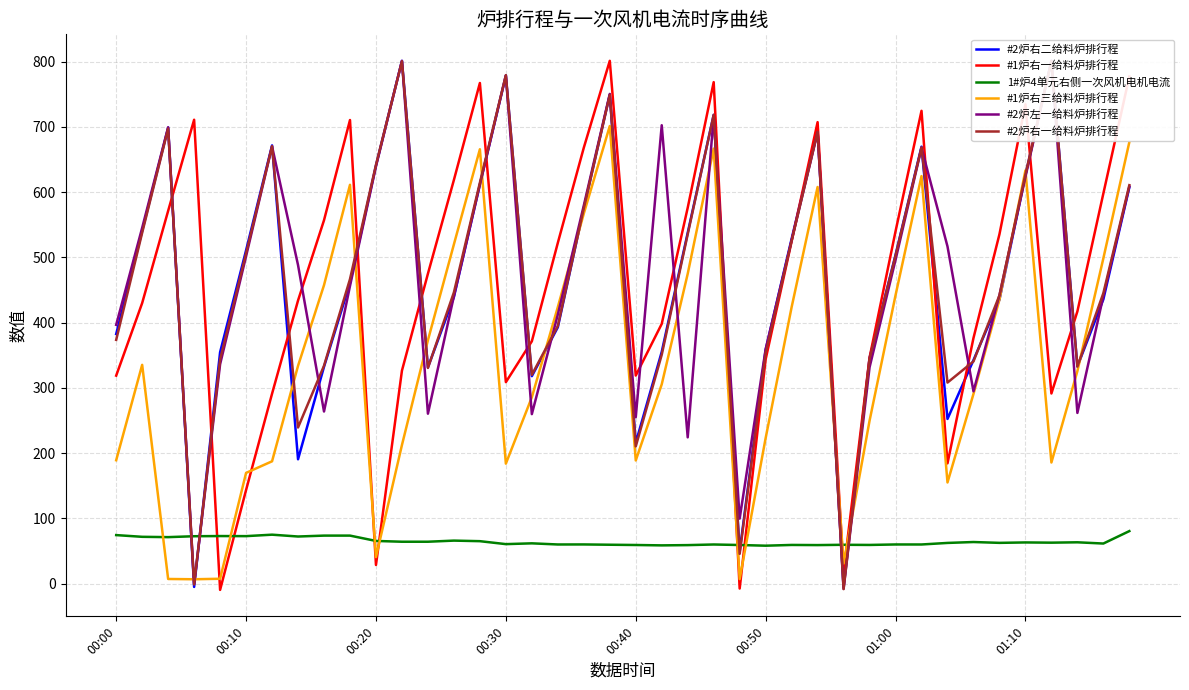

True or false: #1炉右三给料炉排行程 and 1#炉4单元右侧一次风机电机电流 intersect in this chart.

True